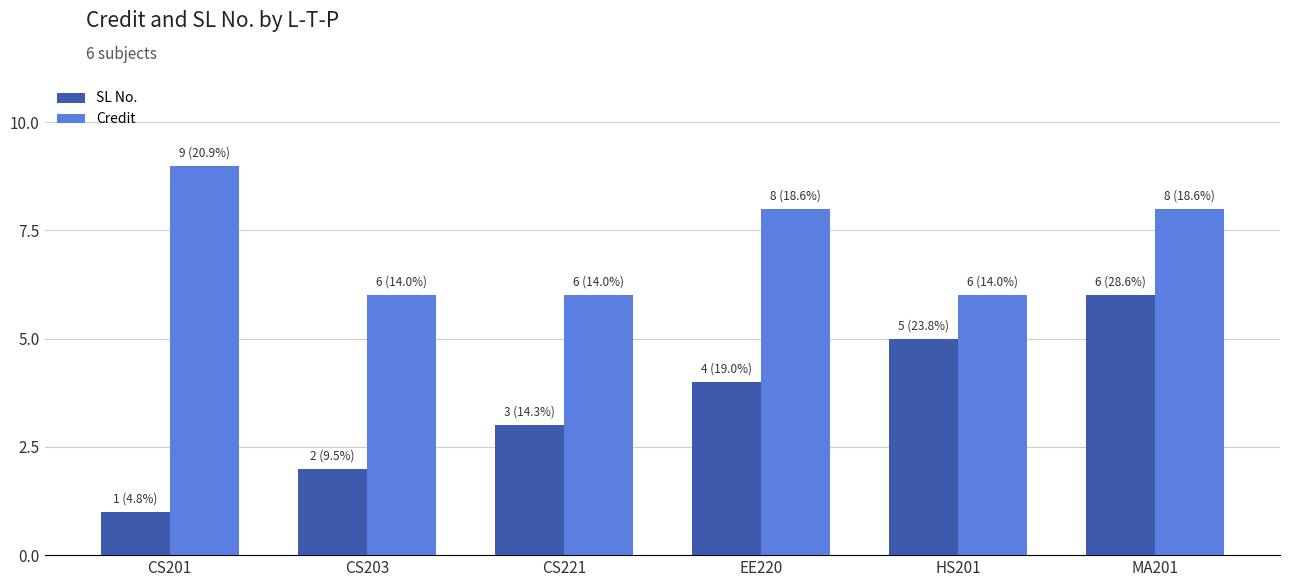

What is the difference between the second highest and second lowest values in the Credit series?

2